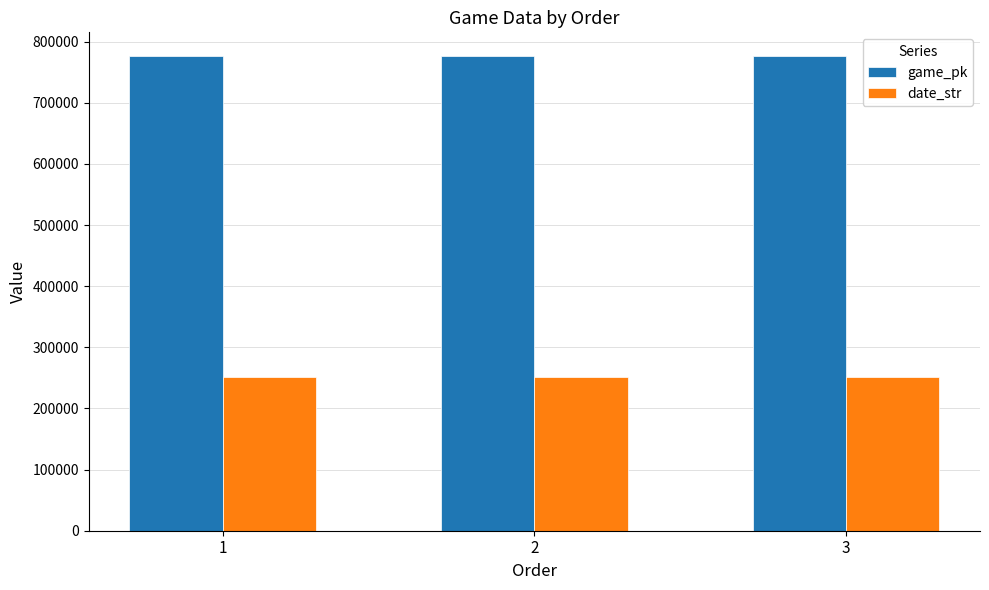

What is the minimum value for date_str?

250907